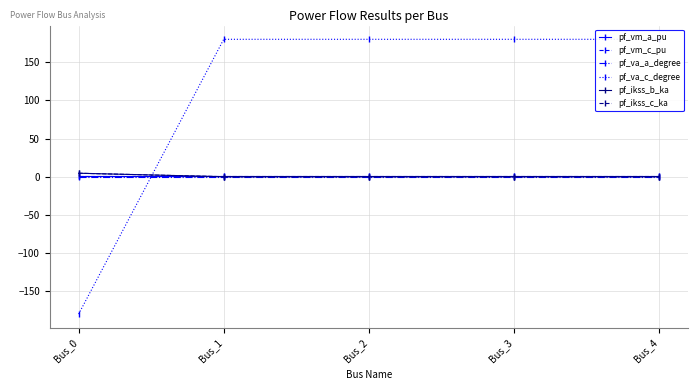

Does the chart have visible grid lines?

Yes